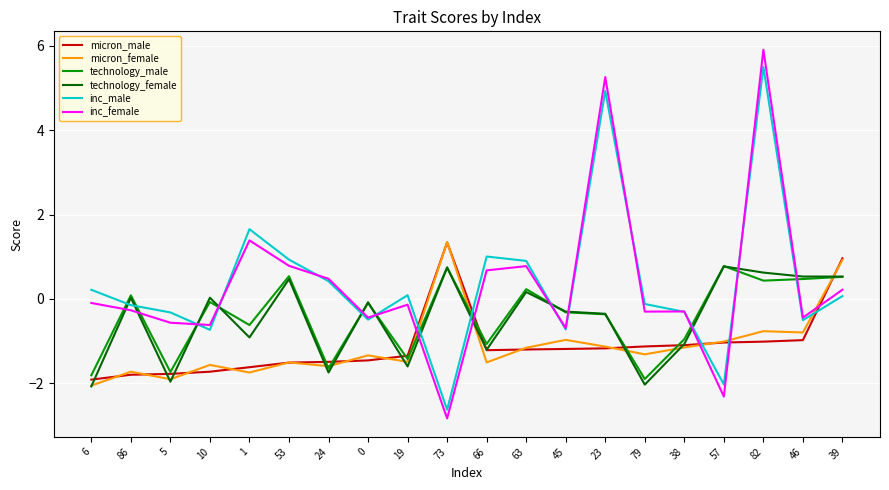

What is the average value of the micron_male series?

-1.1